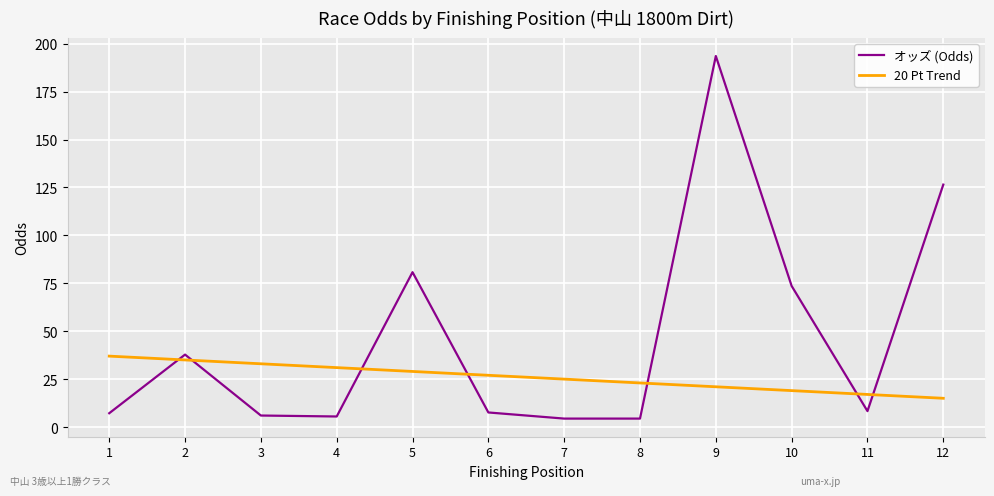

True or false: オッズ (Odds) has a value of 73.6 at 10.

True